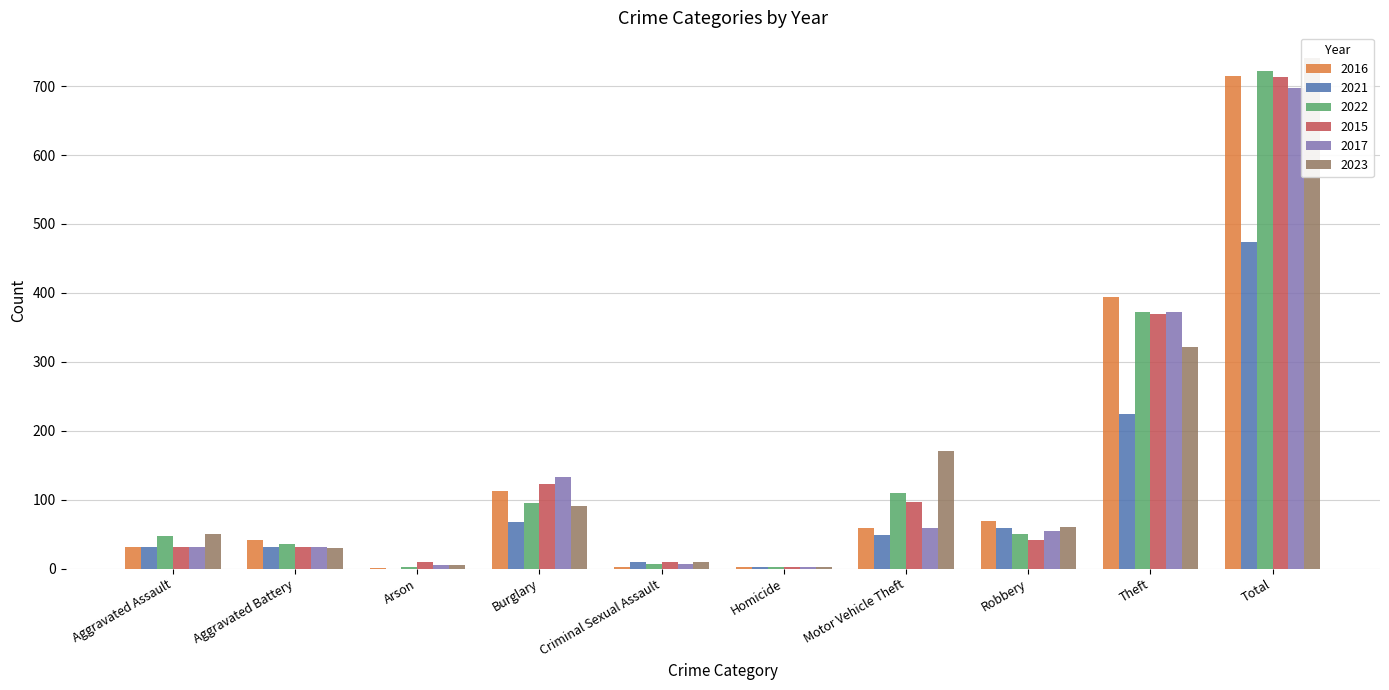

At which category does the chart reach its peak across all series?

Total